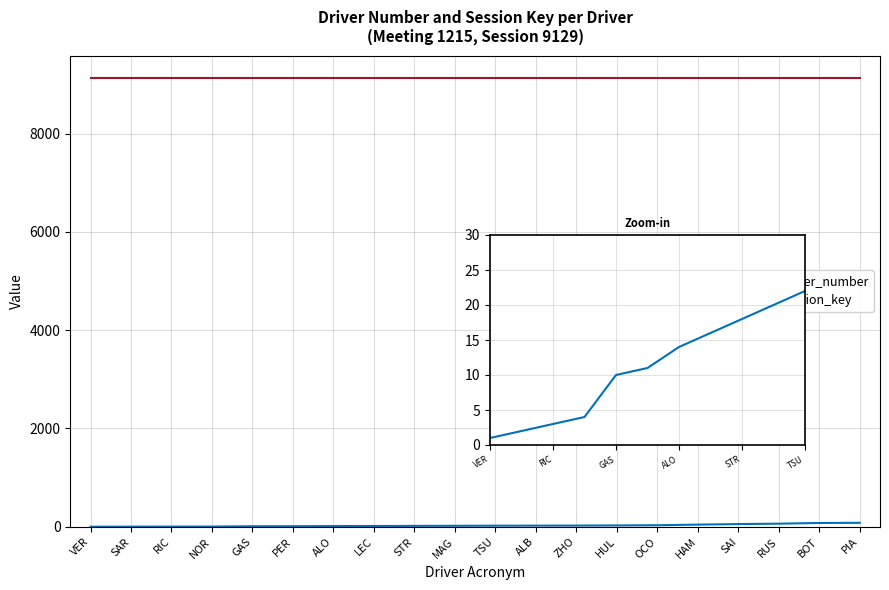

Reading right to left, what are all the values shown in this chart?

driver_number: PIA=81	BOT=77	RUS=63	SAI=55	HAM=44	OCO=31	HUL=27	ZHO=24	ALB=23	TSU=22	MAG=20	STR=18	LEC=16	ALO=14	PER=11	GAS=10	NOR=4	RIC=3	SAR=2	VER=1
session_key: PIA=9129	BOT=9129	RUS=9129	SAI=9129	HAM=9129	OCO=9129	HUL=9129	ZHO=9129	ALB=9129	TSU=9129	MAG=9129	STR=9129	LEC=9129	ALO=9129	PER=9129	GAS=9129	NOR=9129	RIC=9129	SAR=9129	VER=9129